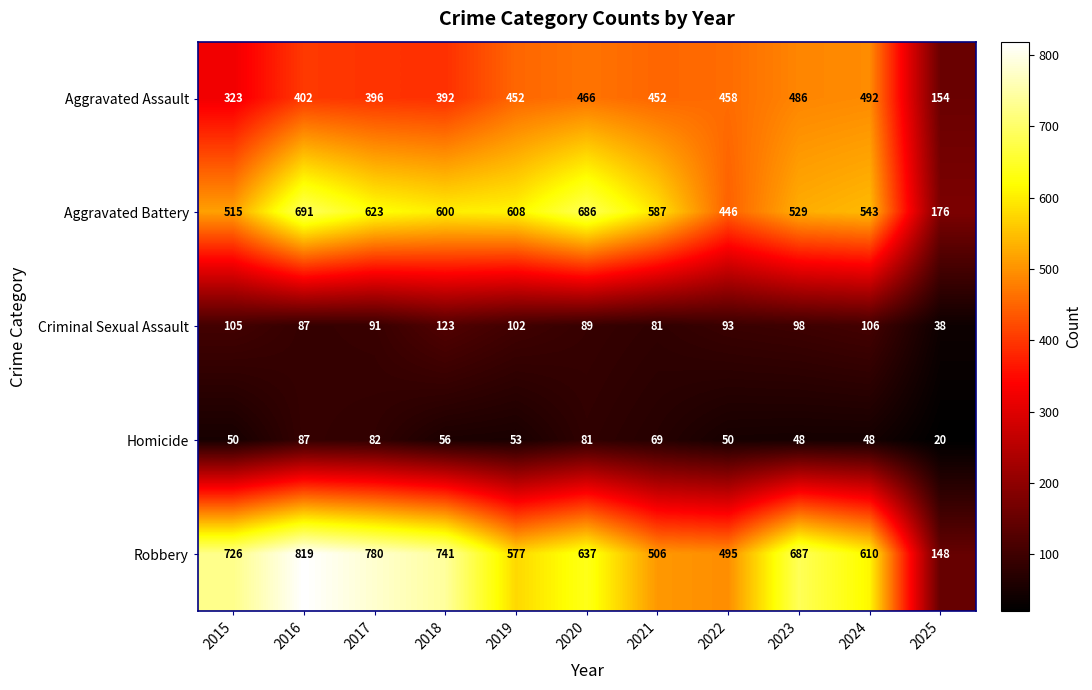

Rank the series at 2015 from lowest to highest value.

Homicide, Criminal Sexual Assault, Aggravated Assault, Aggravated Battery, Robbery